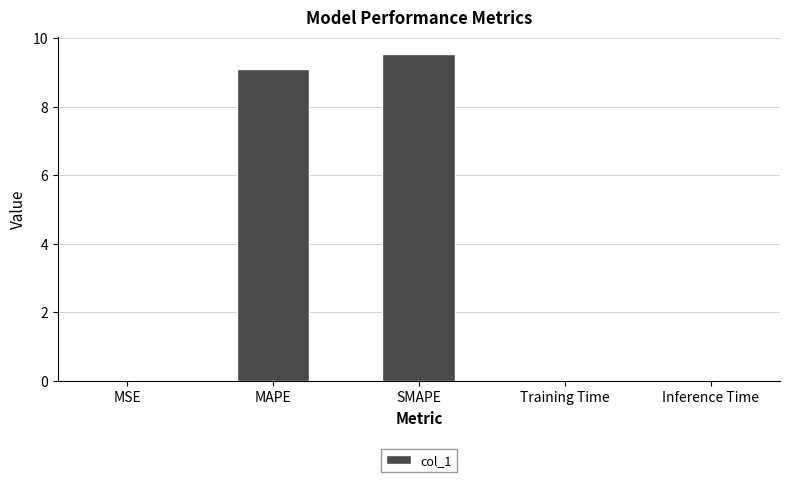

Which category has the highest value across all series?

SMAPE